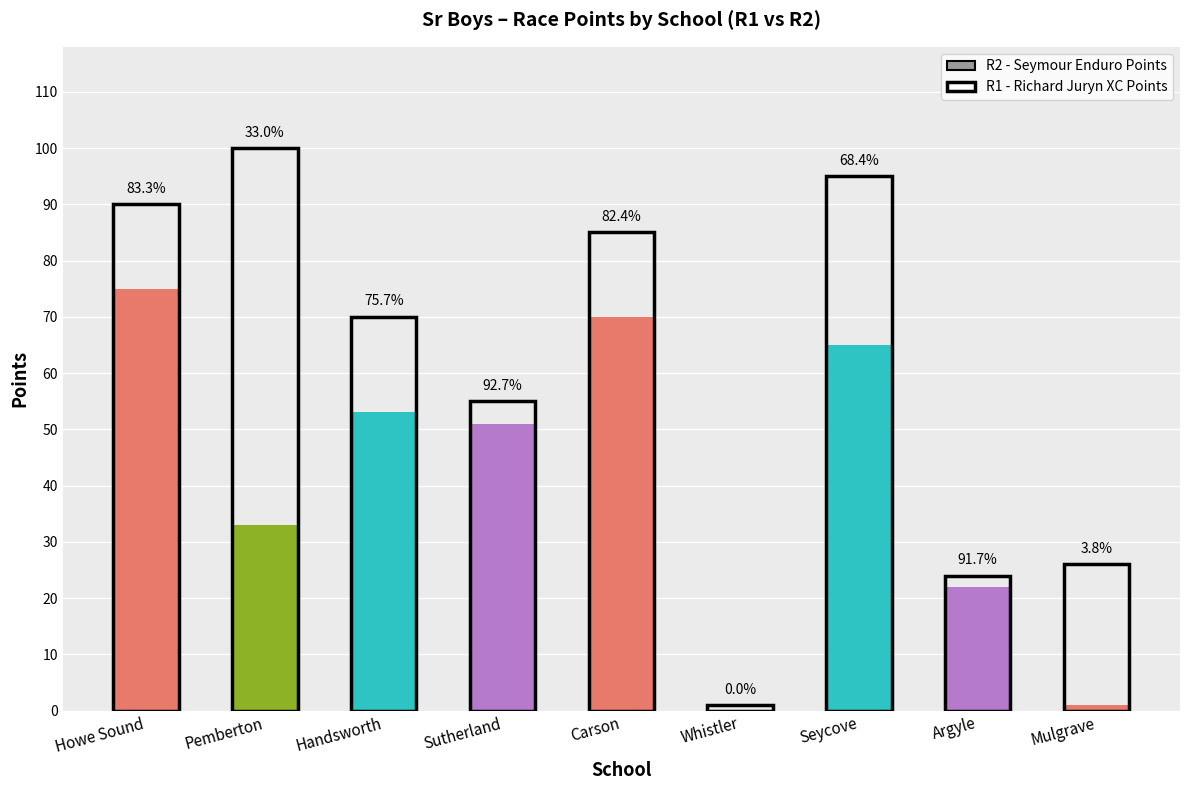

What is the label of the 4th bar from the left?

Sutherland